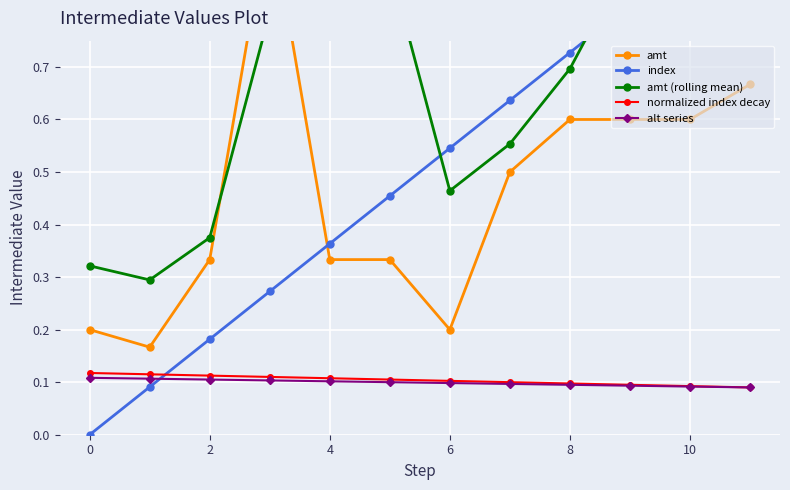

How many alt series values are between 0 and 1?

12